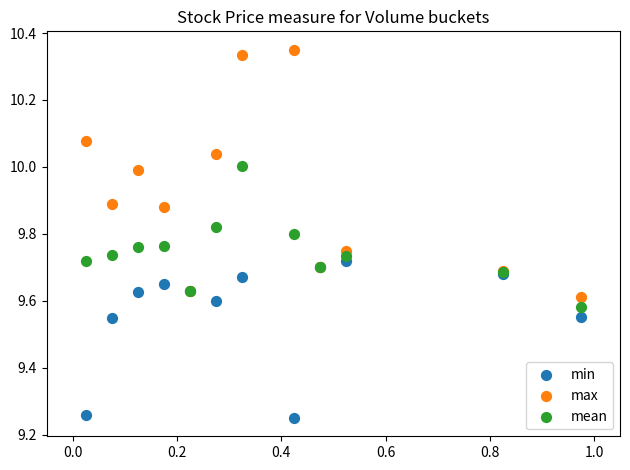

What is the X range (max minus min) for the scatter plot?

0.9